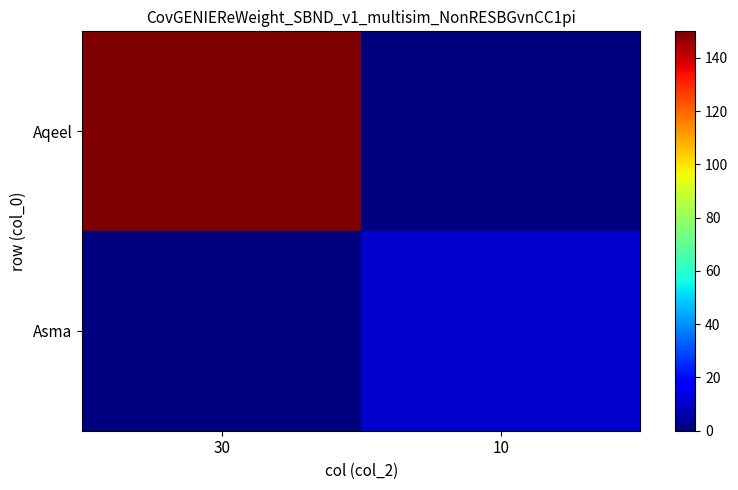

Reading left to right, extract all data points from this chart.

Aqeel: 30=150	10=0
Asma: 30=0	10=10